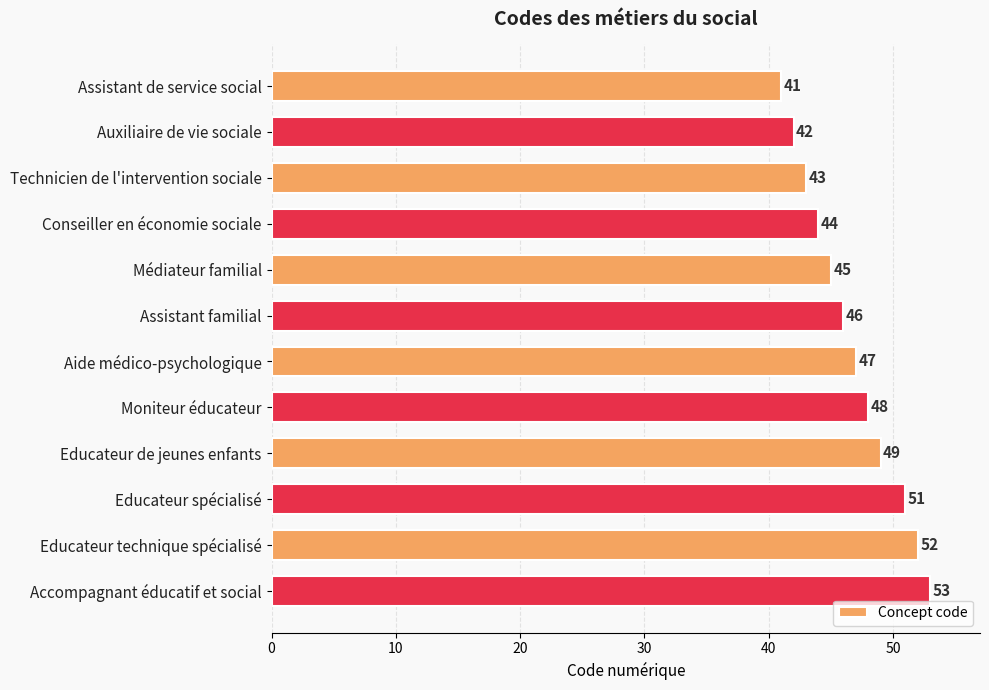

Reading top to bottom, what are all the values shown in this chart?

41	42	43	44	45	46	47	48	49	51	52	53